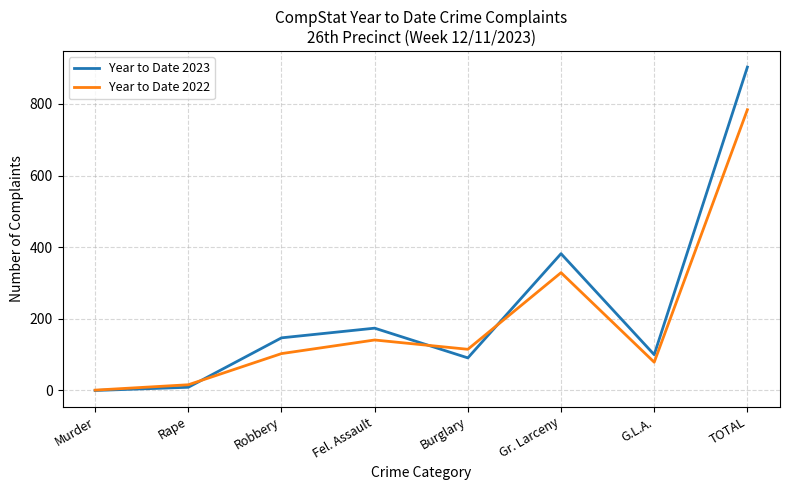

What is the total value across all series at Gr. Larceny?

711